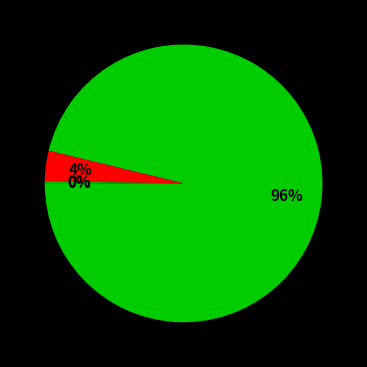

What is the largest slice in the pie chart?

Bitcoin